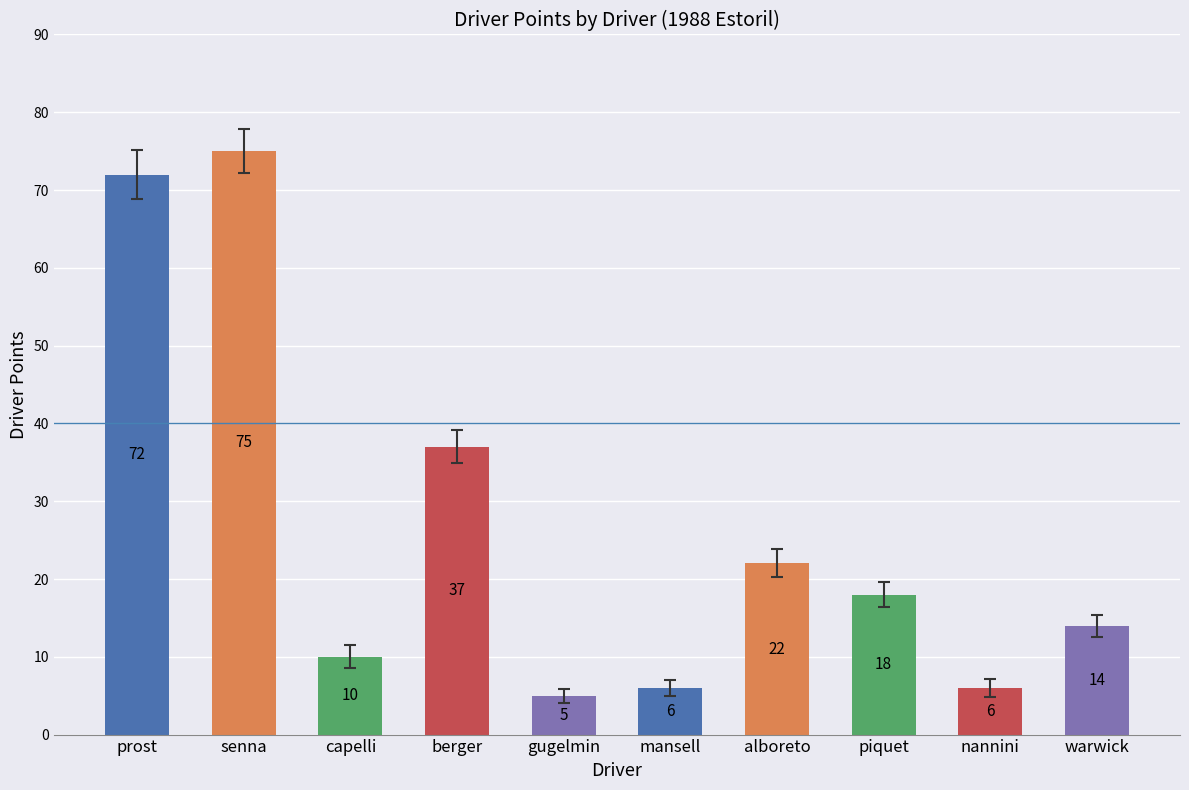

What is the sum of the values at nannini and berger?

43